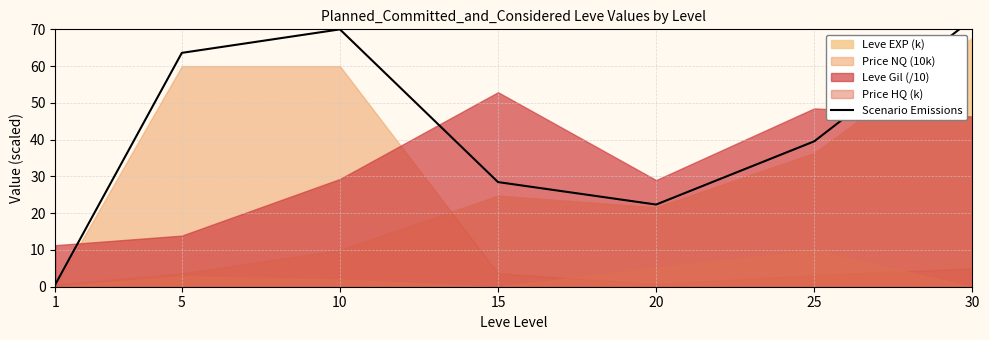

The value at 30 is 104.8. True or false?

False